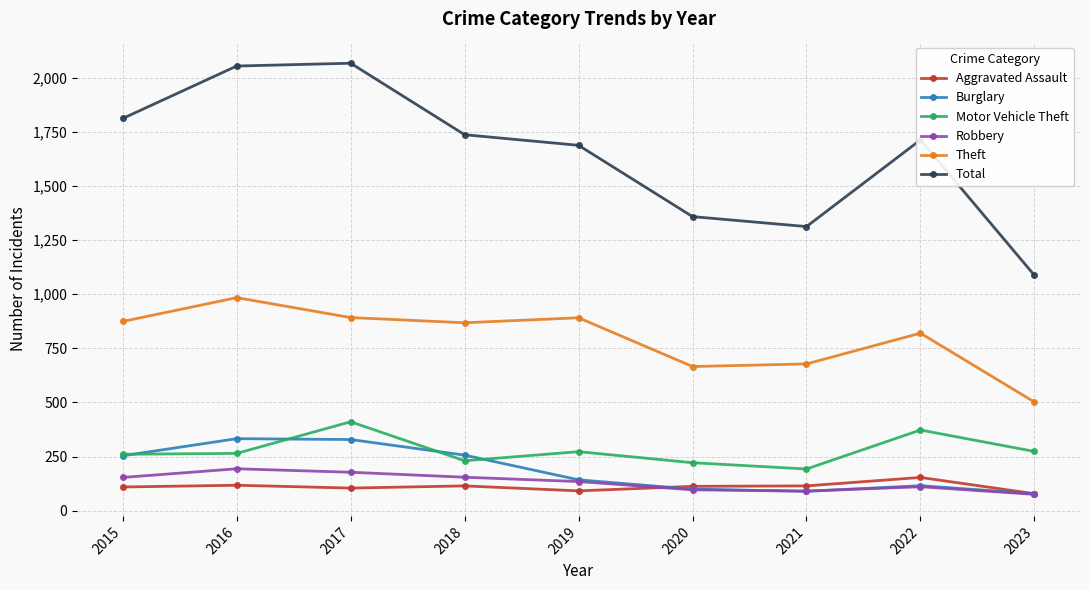

Is the value of Robbery at 2023 greater than the value of Motor Vehicle Theft at 2021?

No